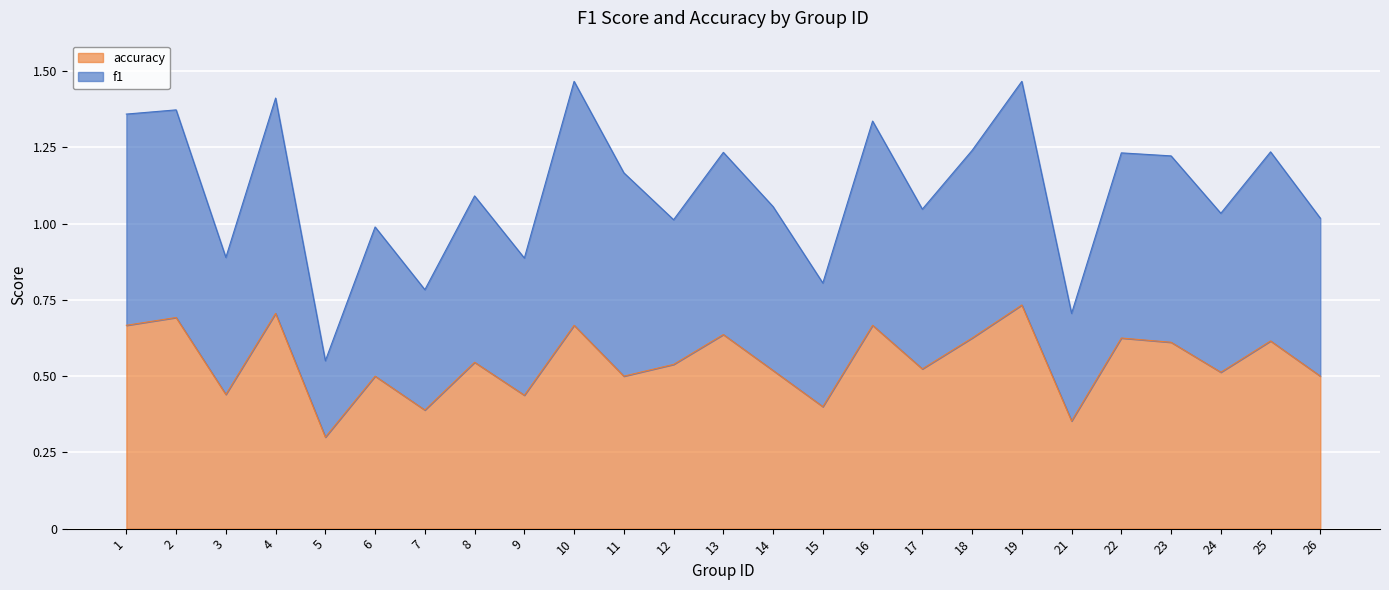

Is it true that accuracy equals 0.7 at 2?

True